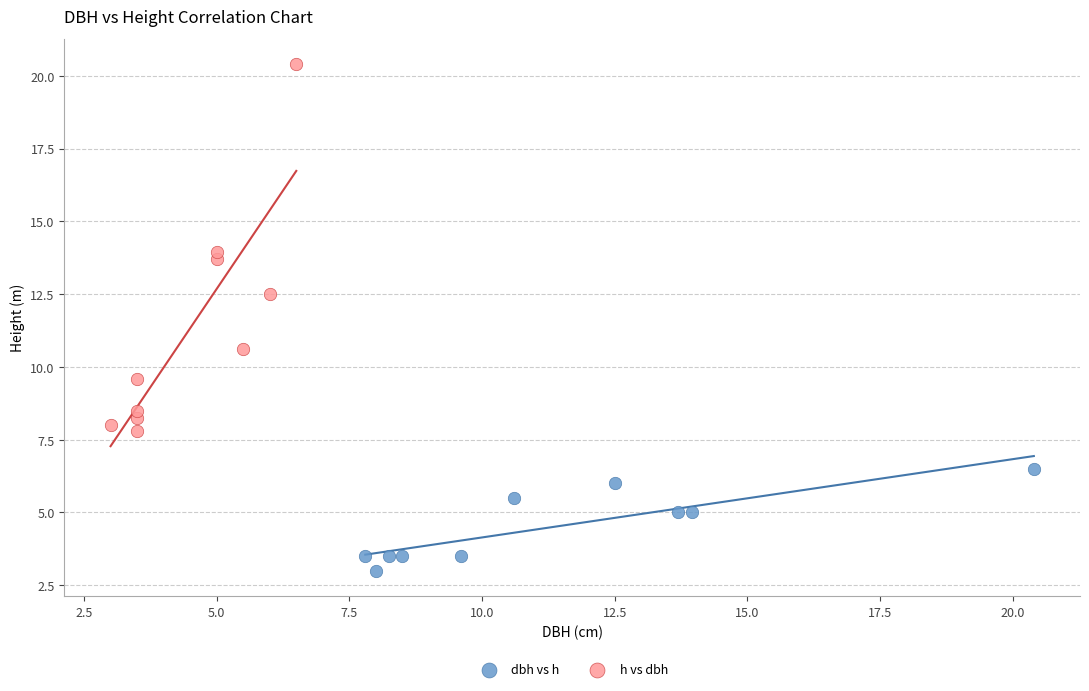

Which series contains the highest Y value?

h vs dbh